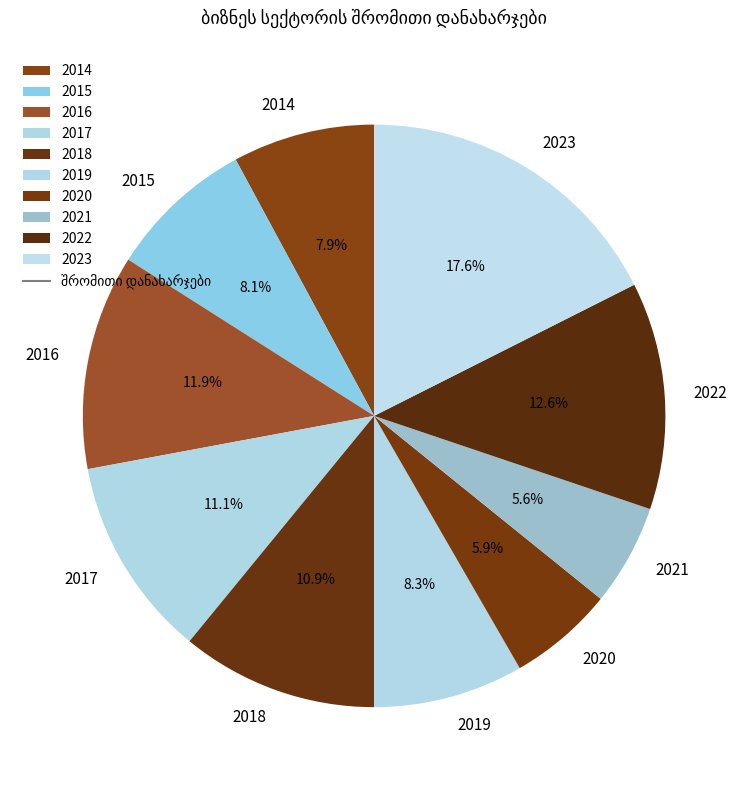

Approximately how many times larger is the value at 2014 compared to 2021?

1.4